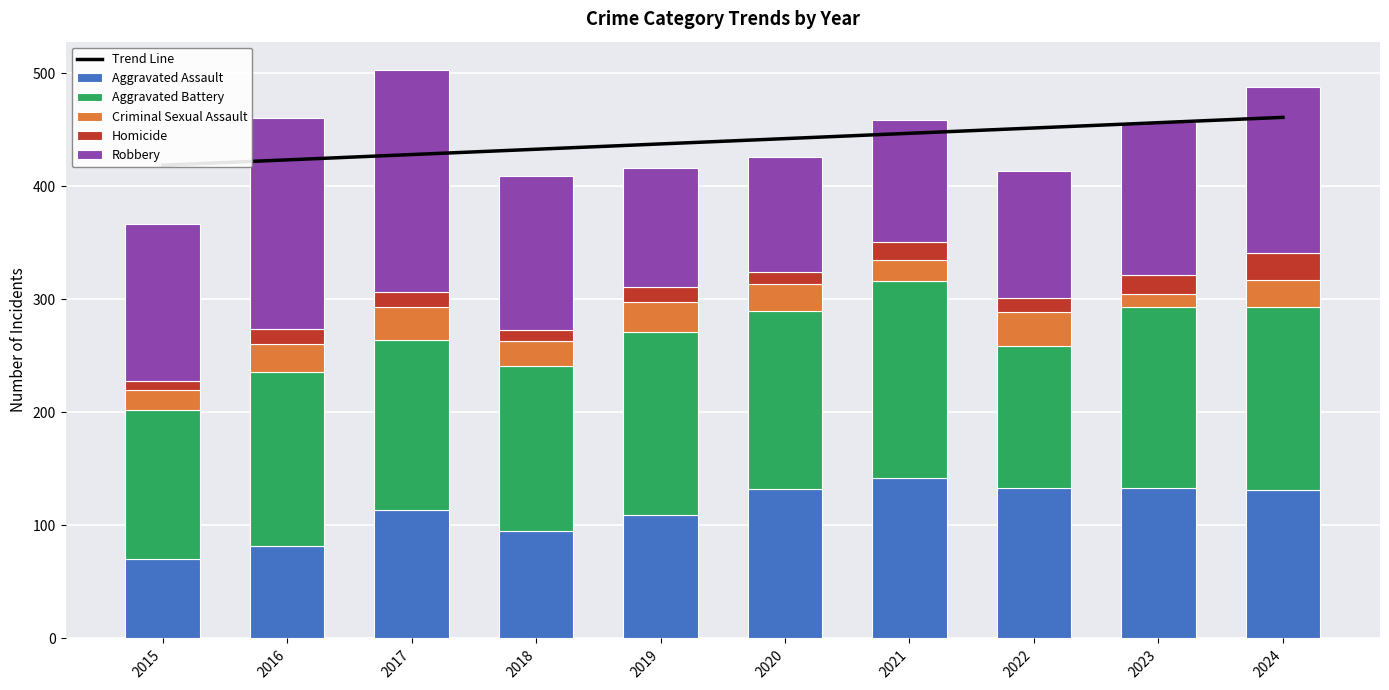

What value does the Aggravated Assault series have at 2020?

132